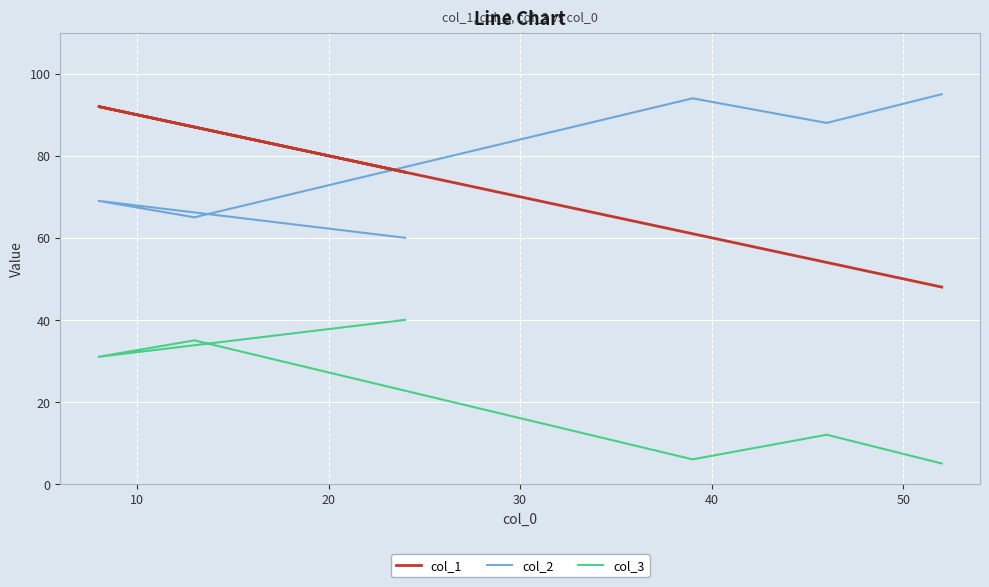

Which series has the largest range (max minus min)?

col_1